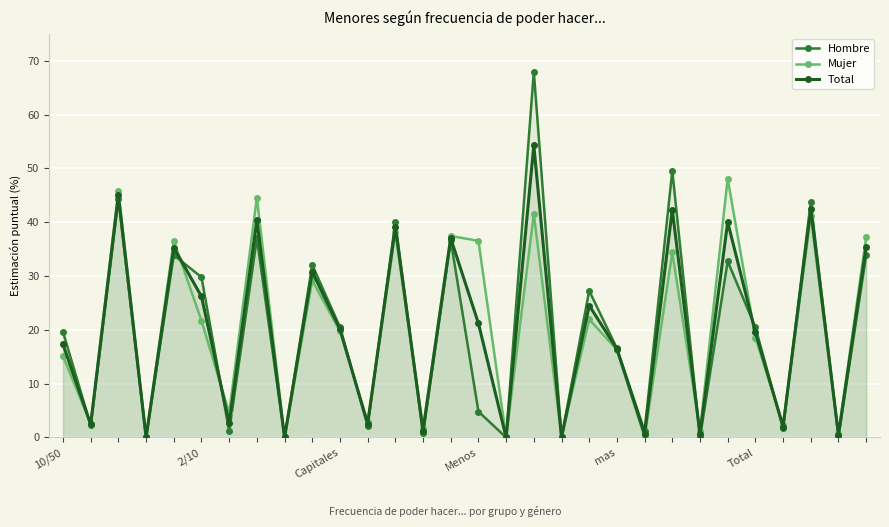

How many values in the Hombre series exceed 20?

15